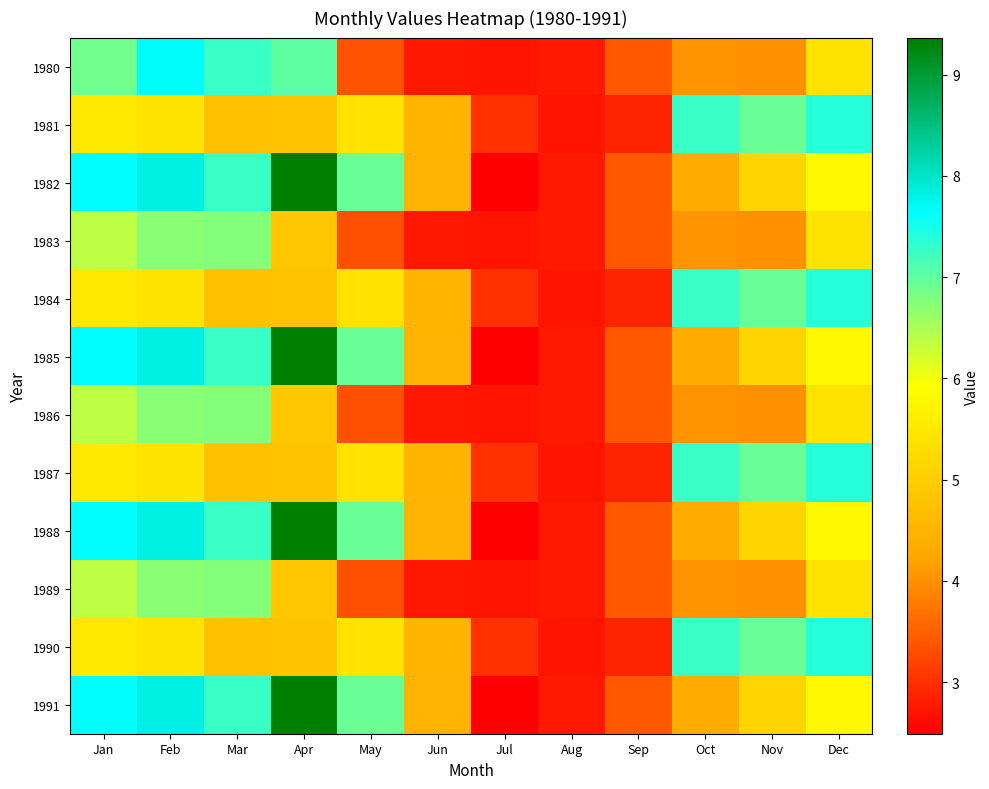

What is the smallest value displayed?

2.5